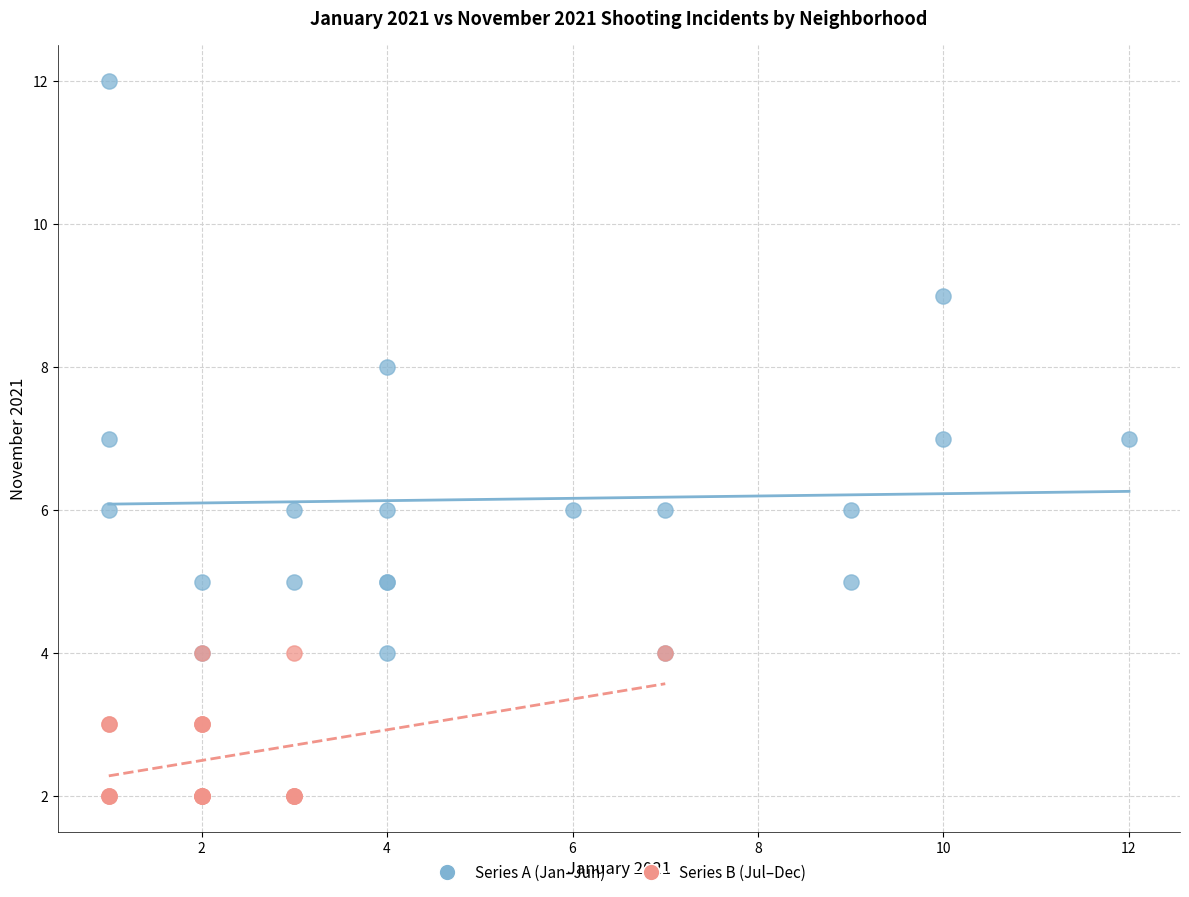

What are all the series names shown in the legend?

Series A (Jan–Jun), Series B (Jul–Dec)